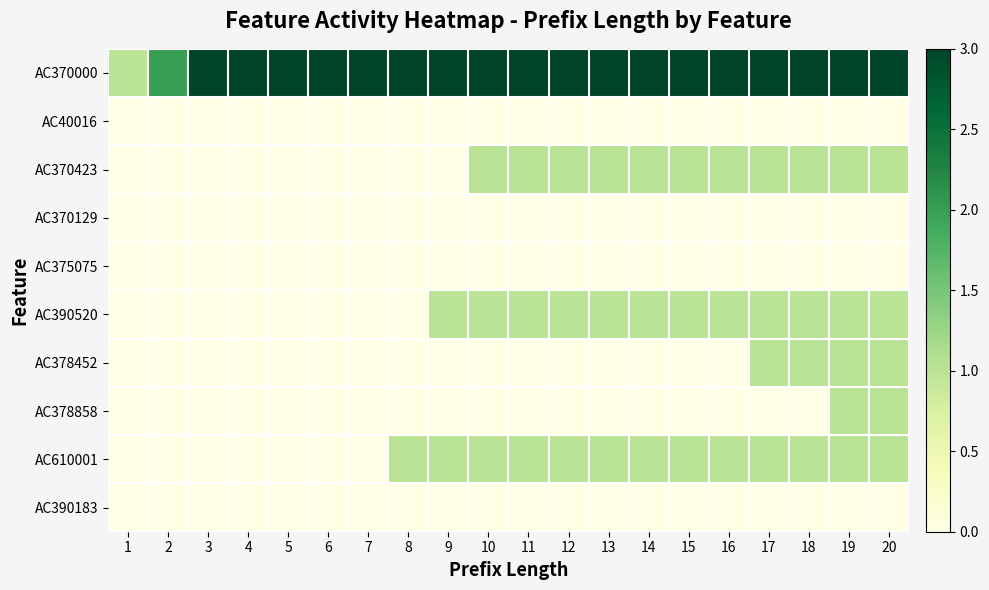

What is the total value across all series at 14?

6